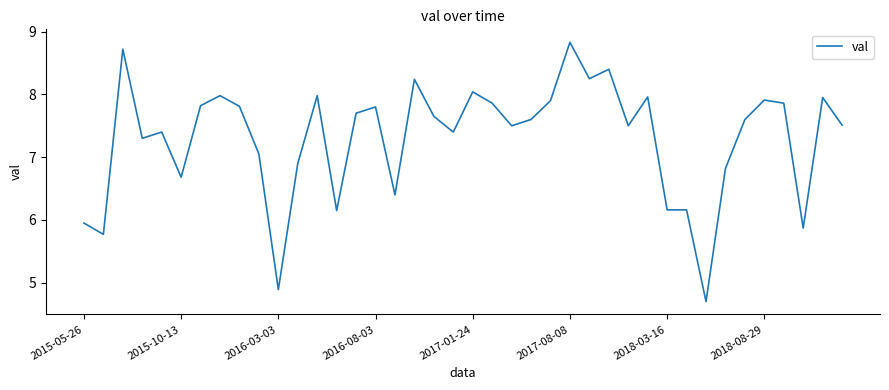

What is the greatest value displayed?

8.8